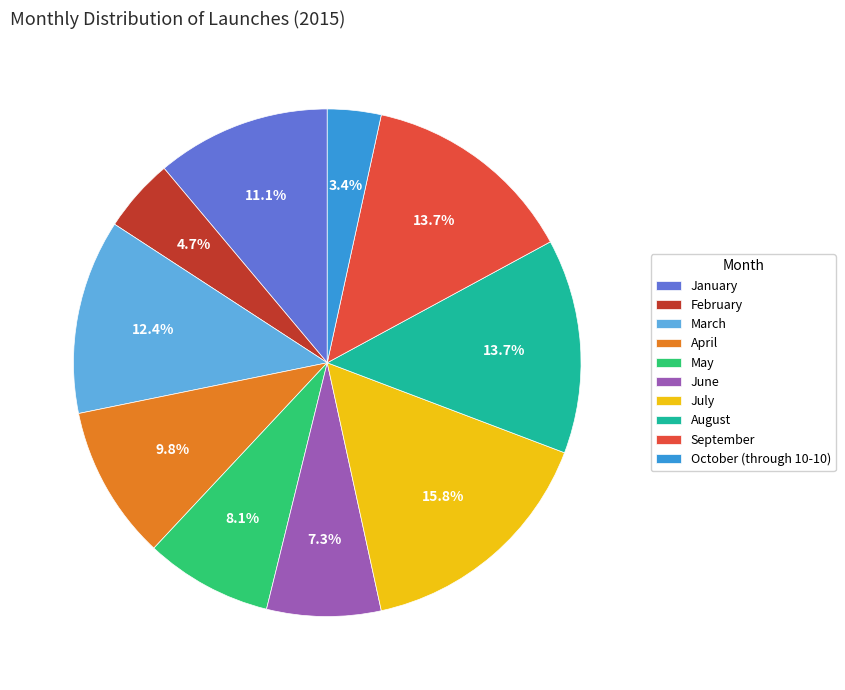

Count the number of slices in the pie.

10